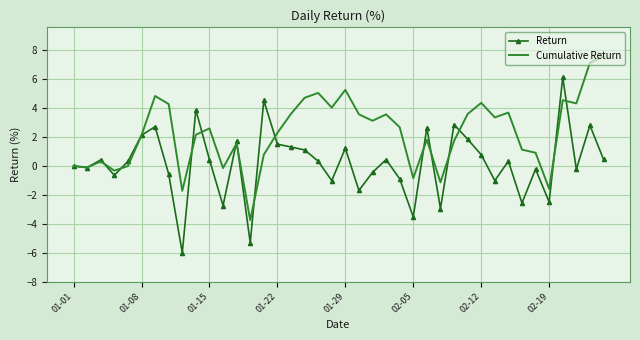

What is the maximum value shown in the chart?

7.6